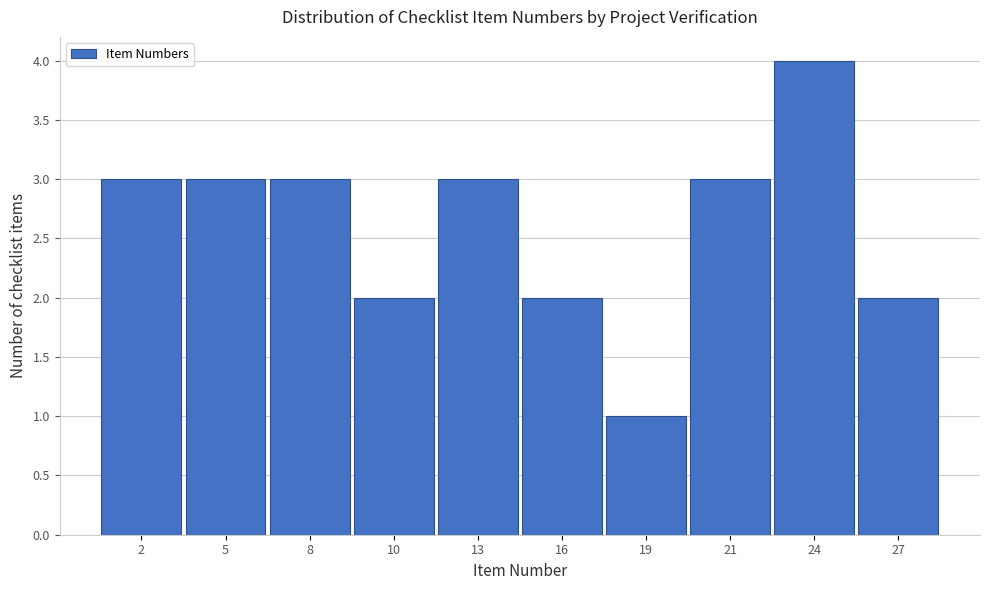

Reading right to left, transcribe all the data shown in this chart.

27=2	24=4	21=3	19=1	16=2	13=3	10=2	8=3	5=3	2=3